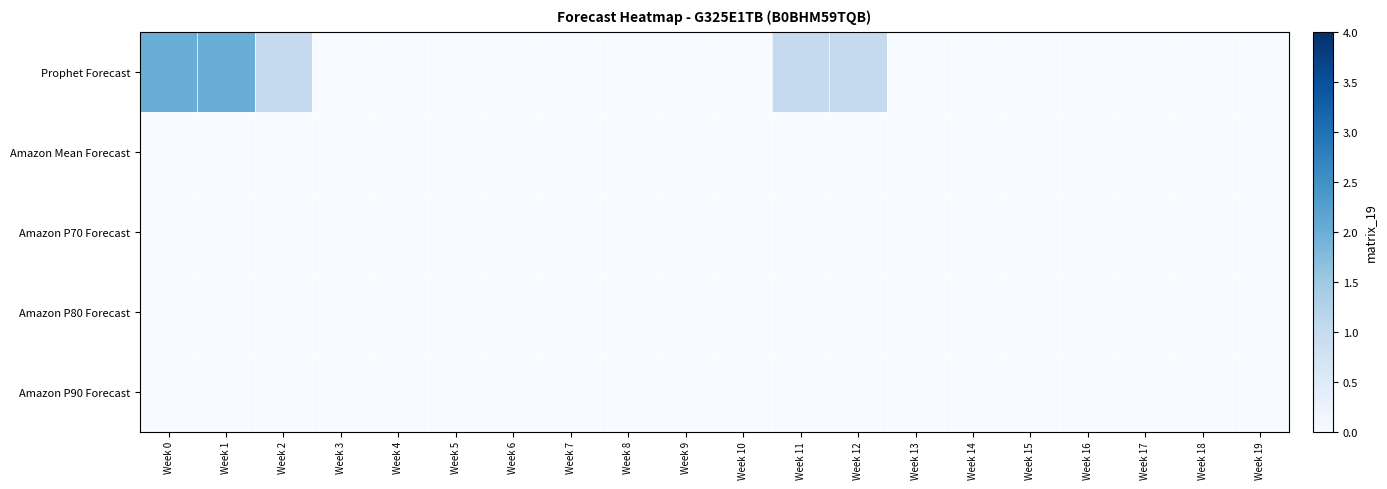

Which series has the widest spread of values?

Prophet Forecast